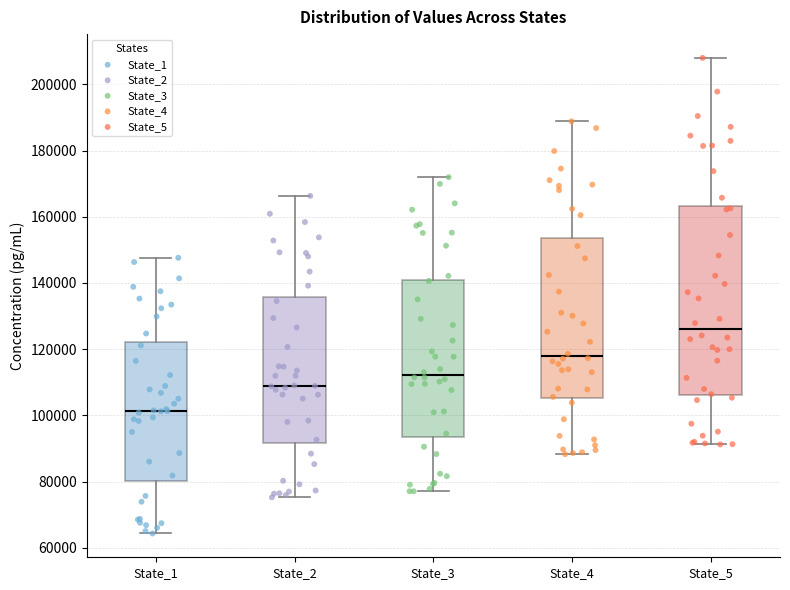

Reading left to right, read every box against the y-axis: the position of its median line, the range the box covers, and the ends of its whiskers. The values are not printed on the chart, so give them approximately, as read against the axis.

State_1: median 102000, box 80000 to 122000, whiskers 64000 to 148000
State_2: median 110000, box 92000 to 136000, whiskers 76000 to 166000
State_3: median 112000, box 94000 to 142000, whiskers 78000 to 172000
State_4: median 118000, box 106000 to 154000, whiskers 88000 to 188000
State_5: median 126000, box 106000 to 164000, whiskers 92000 to 208000